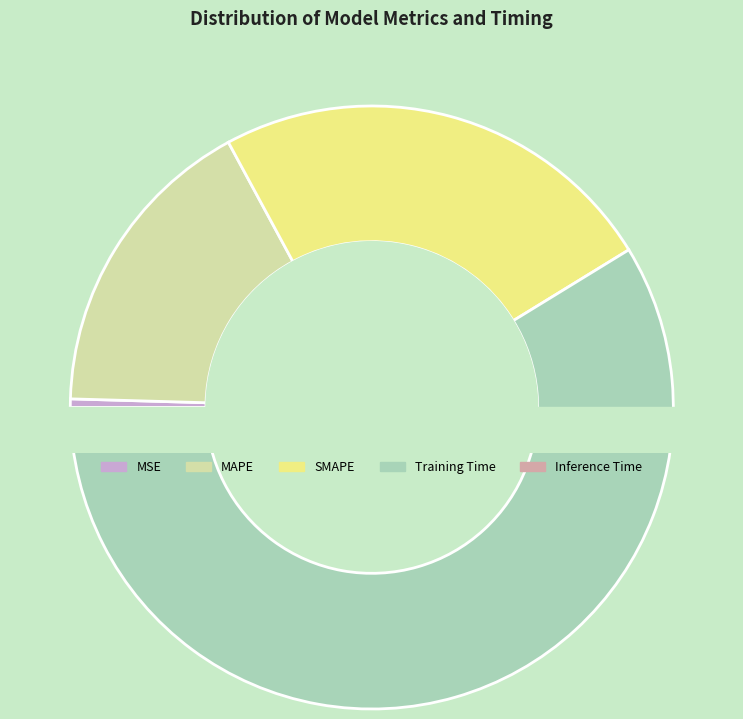

Which category has the smallest portion of the pie?

Inference Time